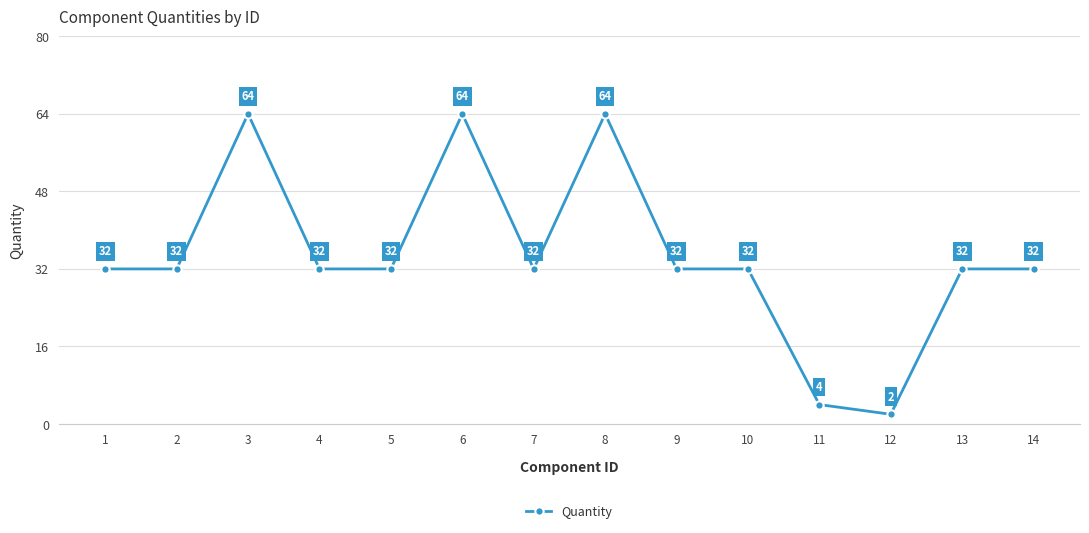

Is this an area chart (filled region under the line)?

No